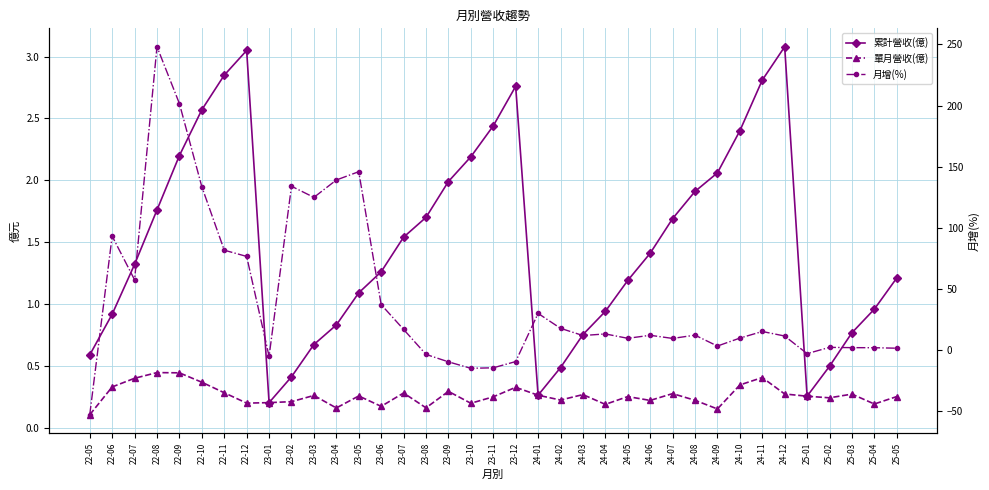

At which category is the sum across all series the highest?

22-08